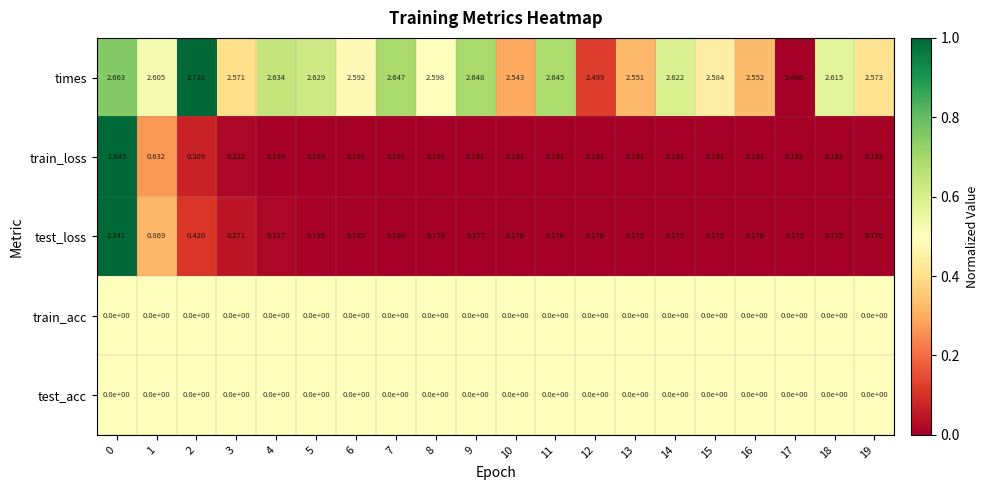

Which series has the largest total across all categories?

times